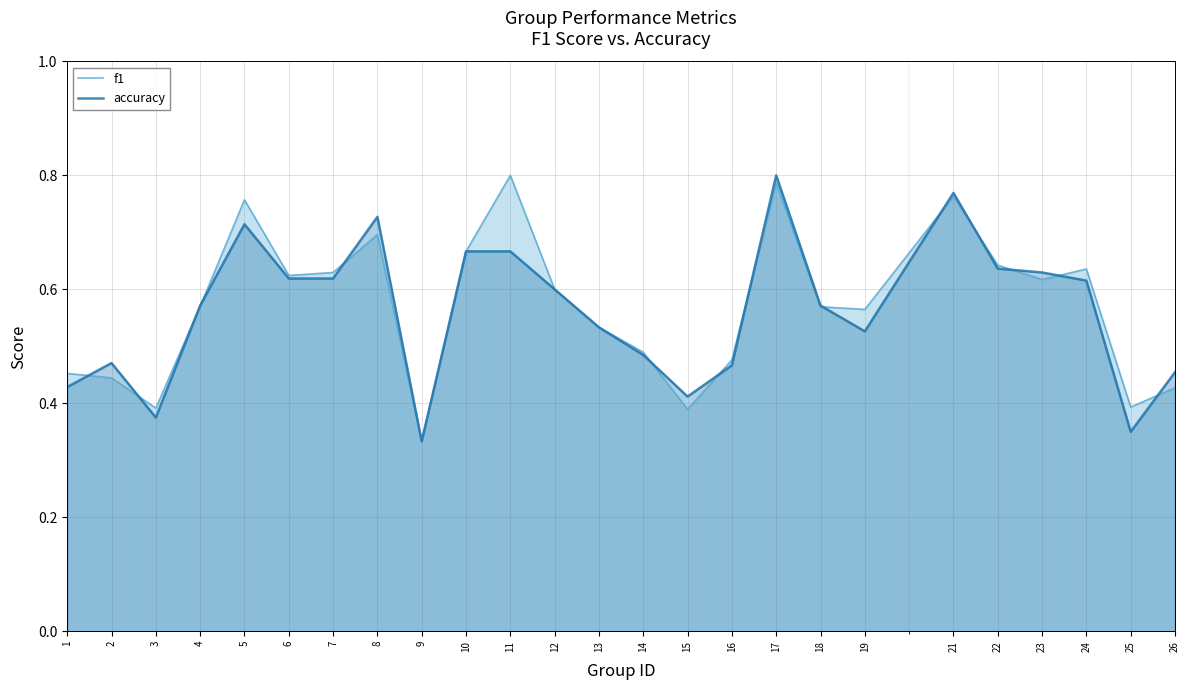

How many interior local valleys does the accuracy series have?

5